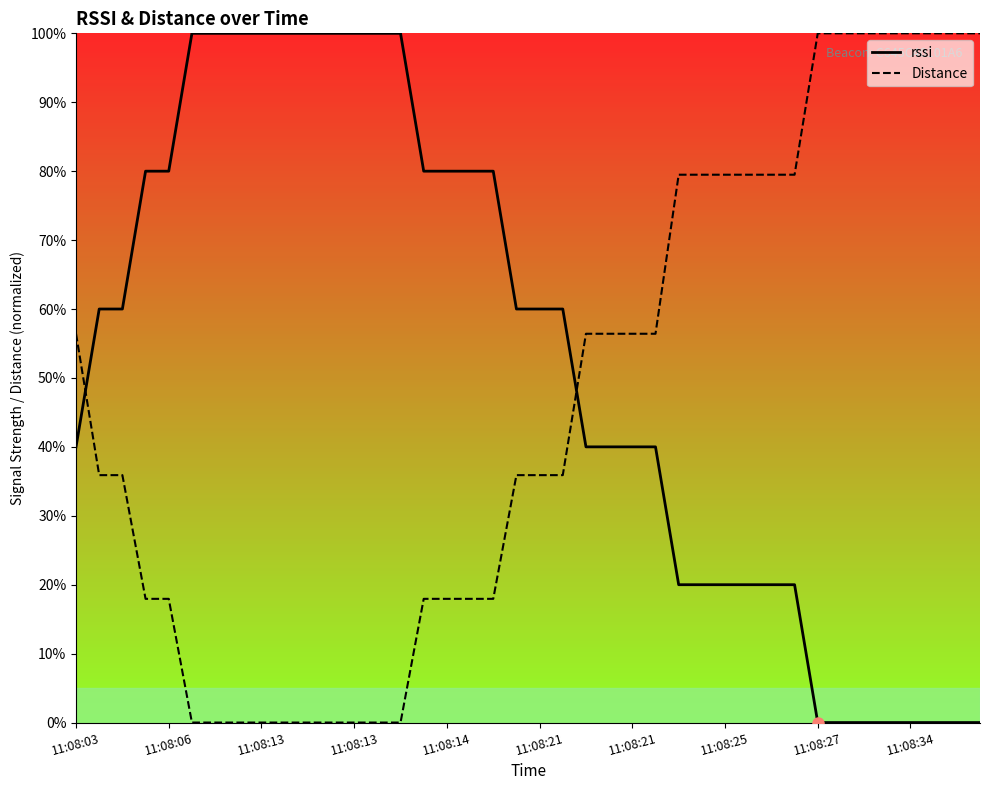

What are all the series names shown in the legend?

rssi, Distance